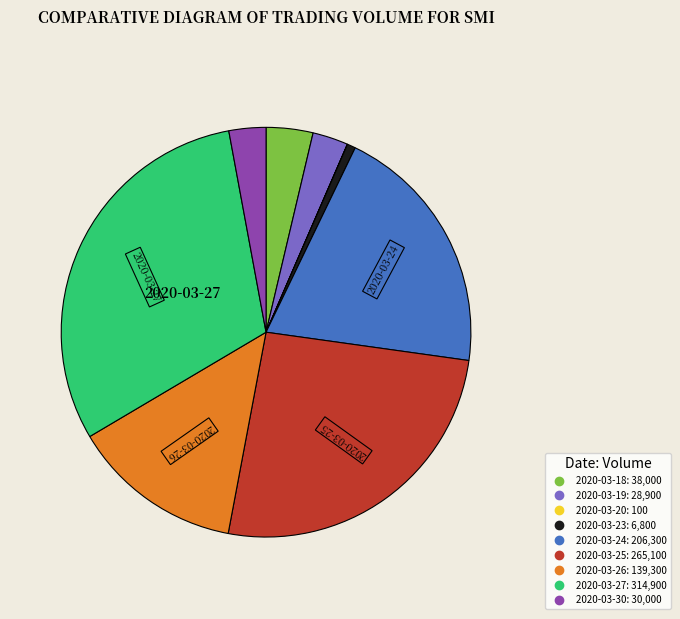

Is the sum of 2020-03-24 and 2020-03-27 greater than half?

Yes